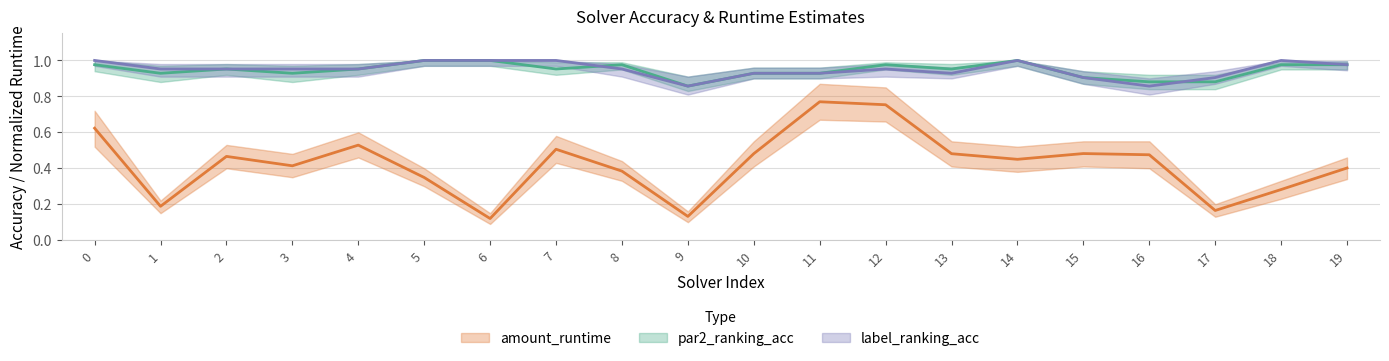

Is it true that amount_runtime equals 0.3 at 4?

False